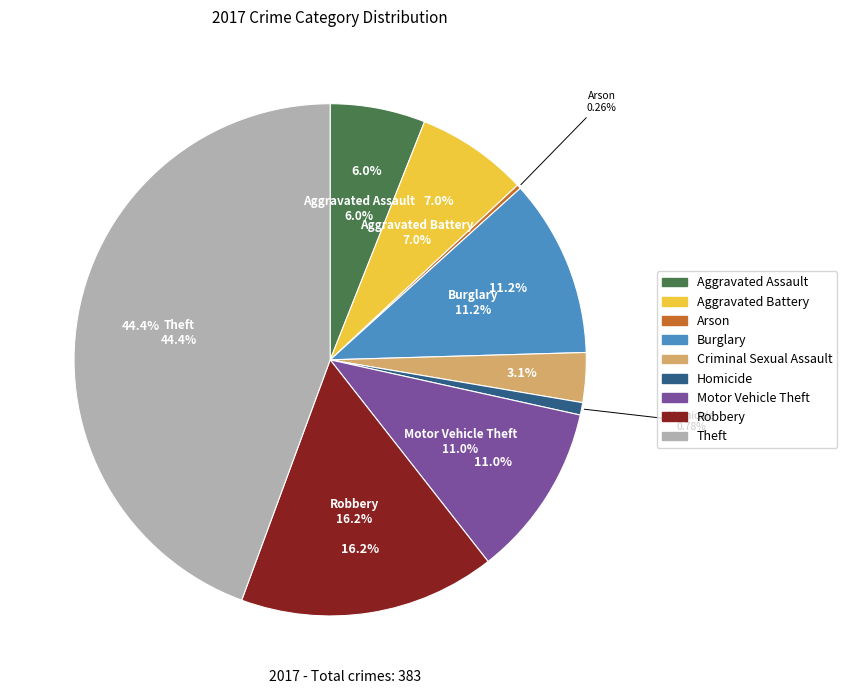

To the nearest percent, what is the difference between the Homicide and Aggravated Assault slice percentages?

5%